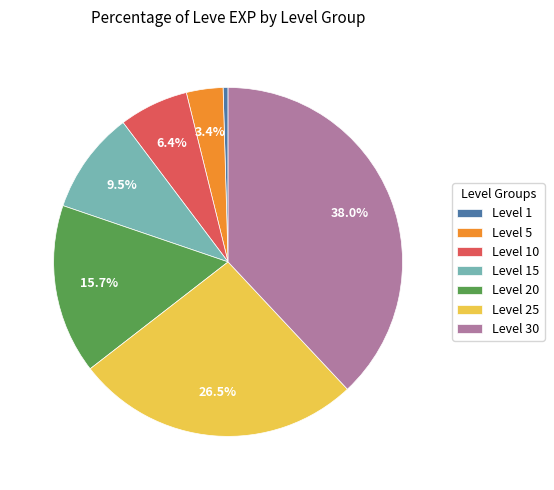

What is the total percentage of Level 5 and Level 30?

41.4%